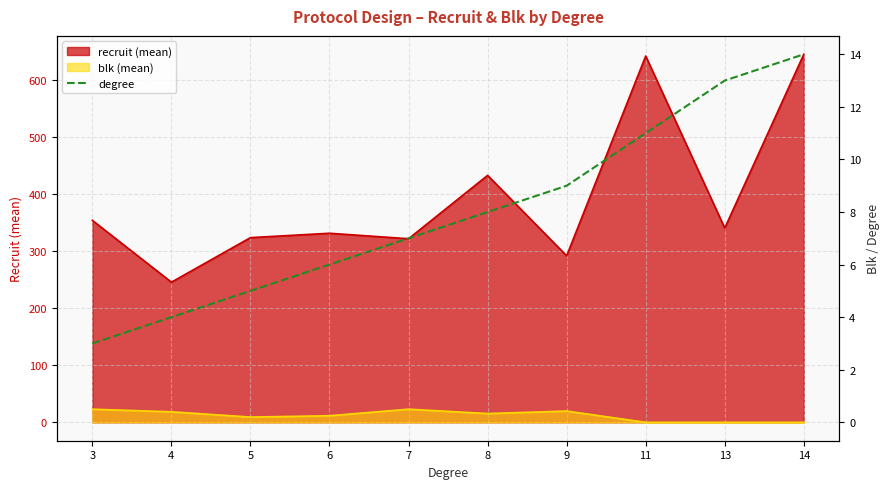

How many data points are above 8?

4